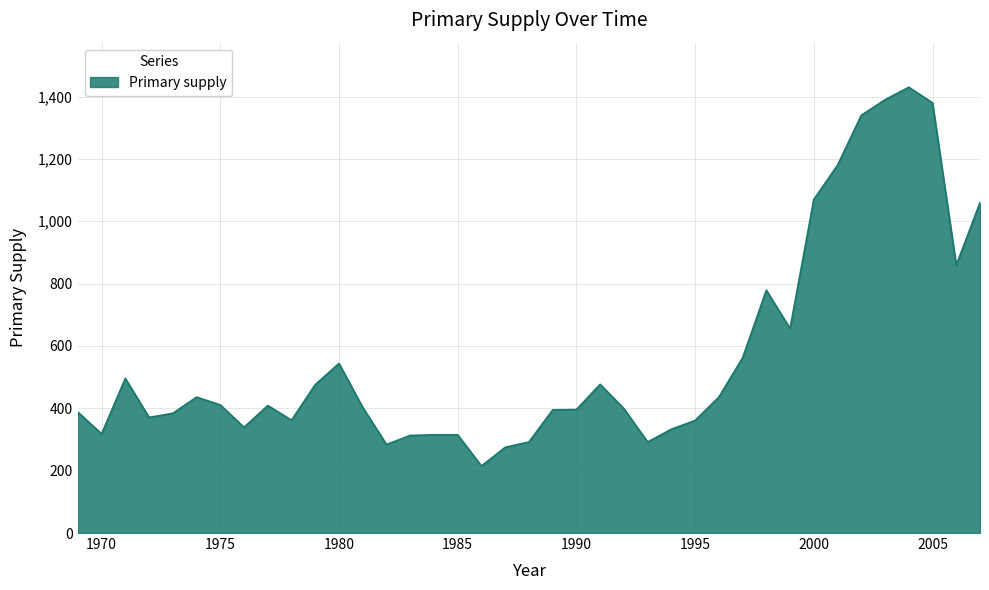

What is the difference between the maximum and minimum values?

1215